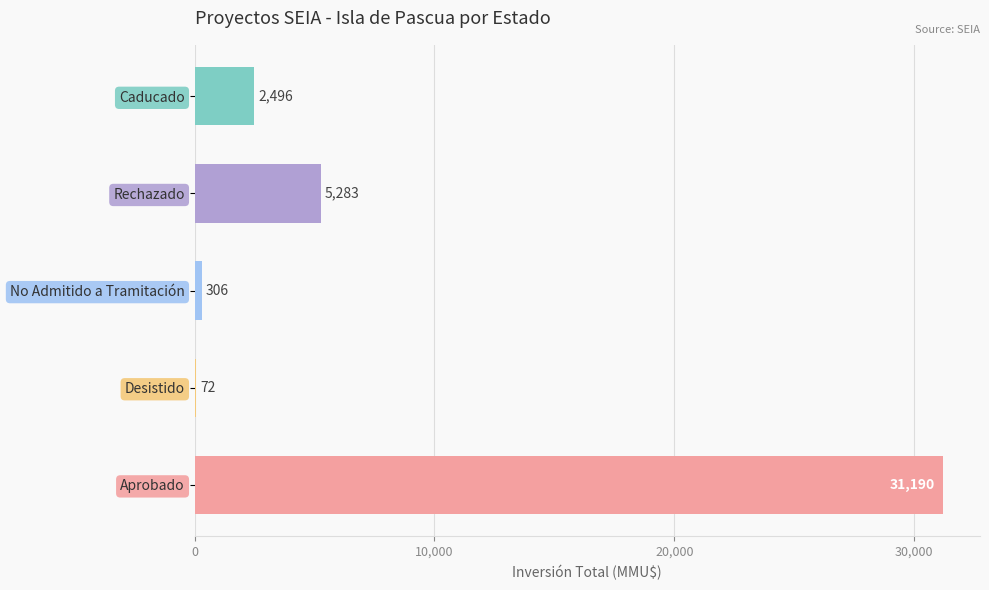

Between Desistido and No Admitido a Tramitación, which is larger?

No Admitido a Tramitación